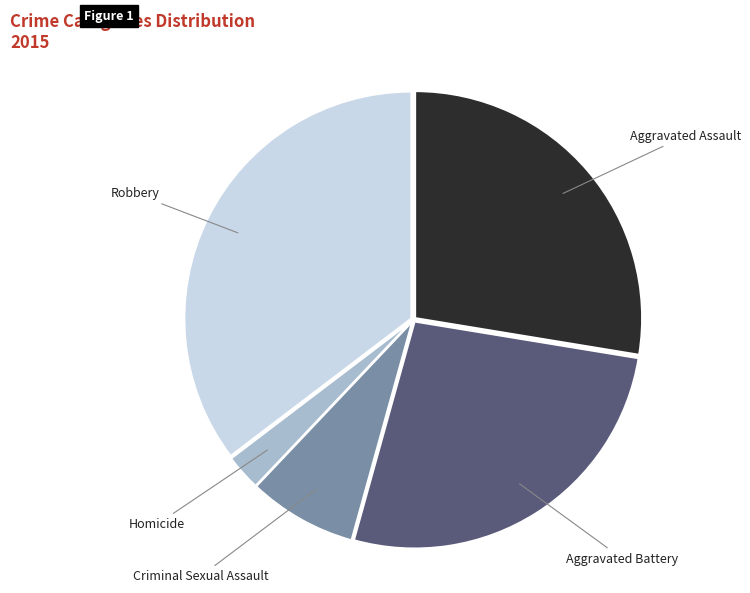

Is the sum of Aggravated Assault and Homicide greater than half?

No